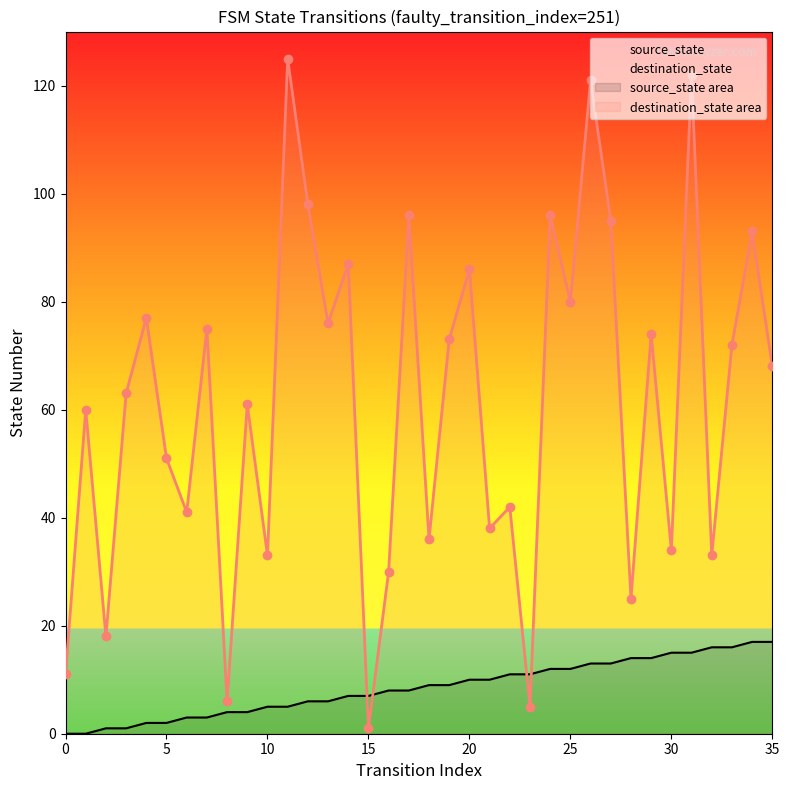

How many data points in source_state are less than 9?

18